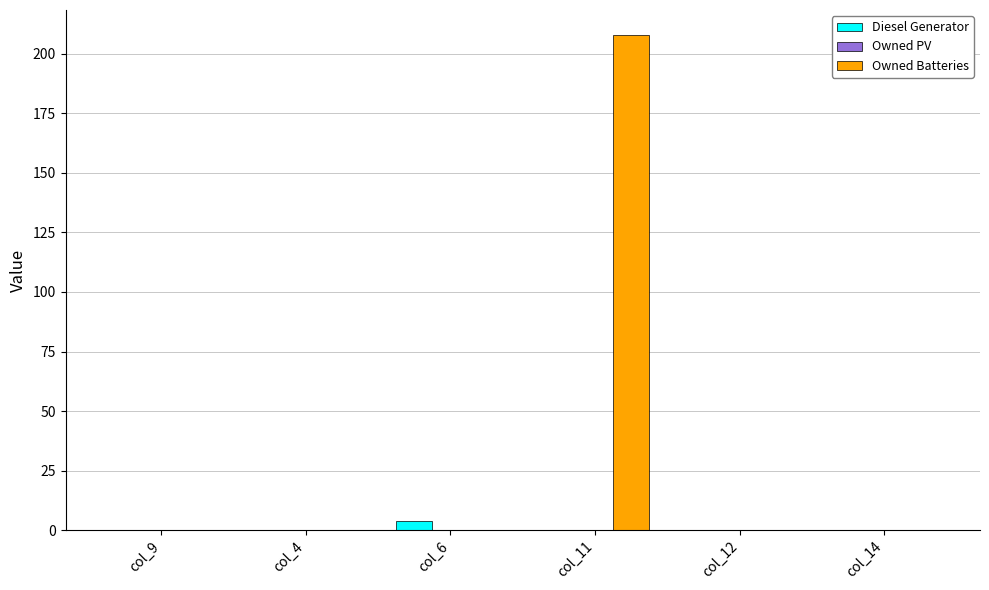

Which series changed the most between col_11 and col_14?

Owned Batteries